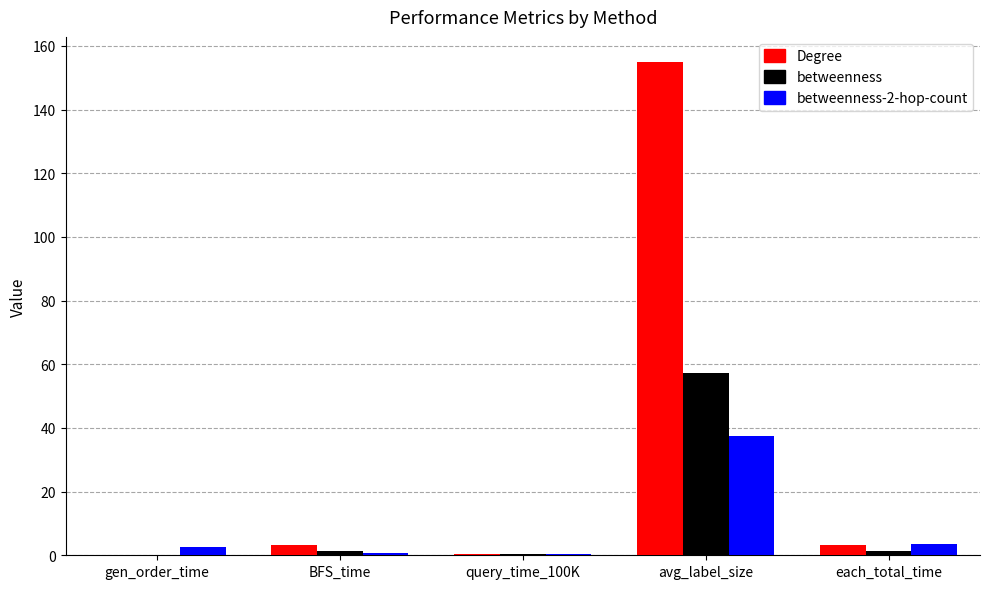

At which category is the sum across all series the highest?

avg_label_size